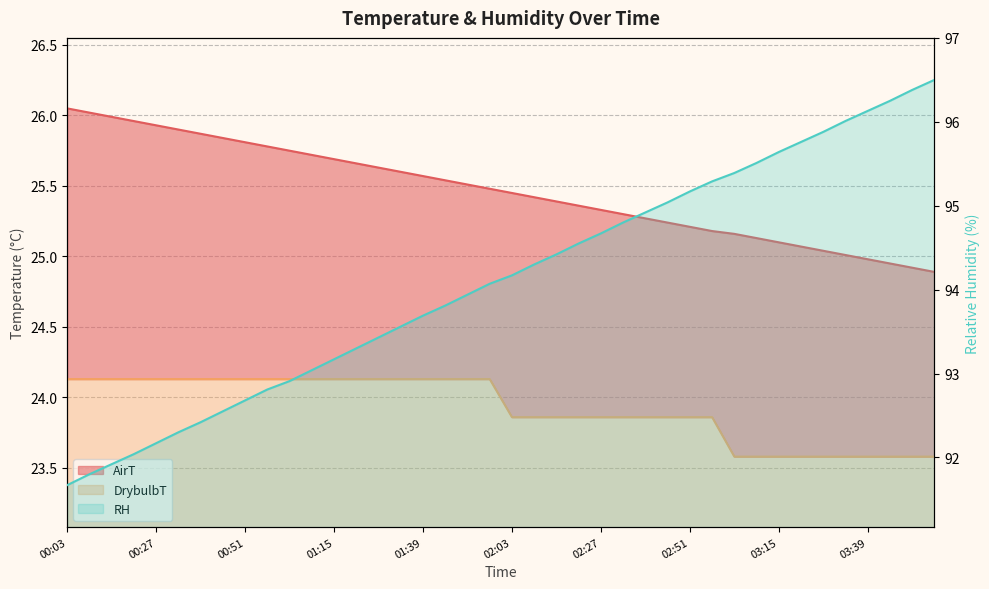

What is the spread (max minus min) of values at 03:57?

72.9